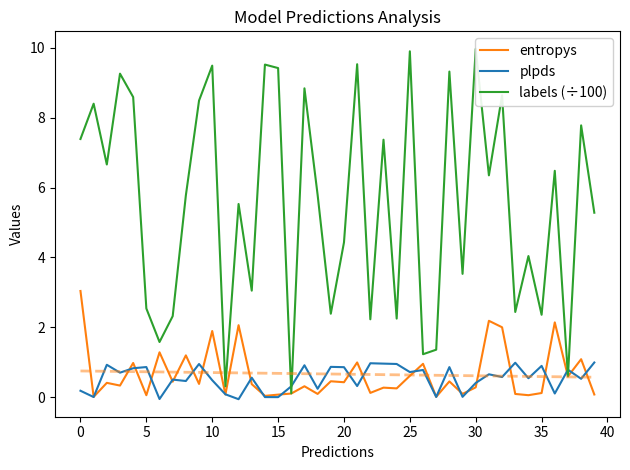

Does the chart display data point markers on the line(s)?

No